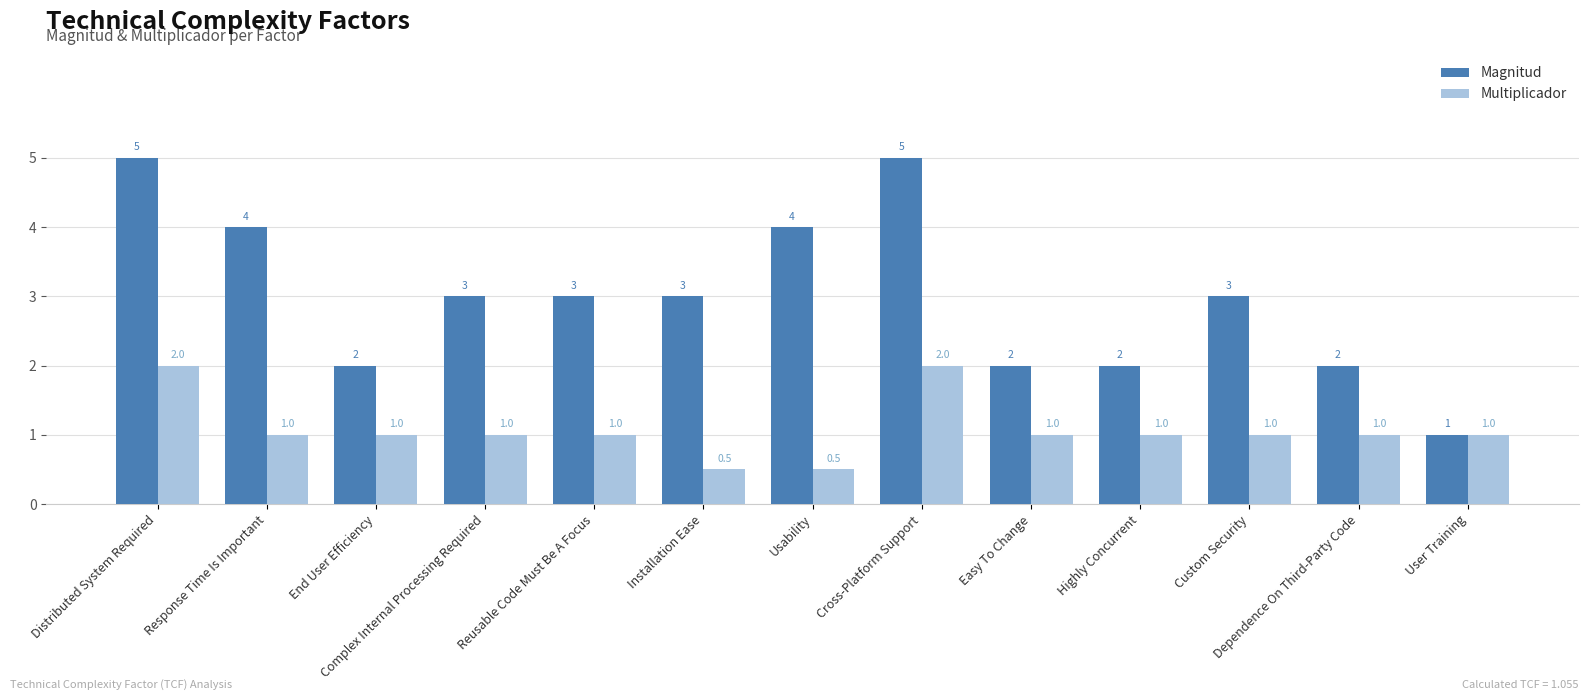

True or false: Magnitud has a value of 2.9 at Easy To Change.

False